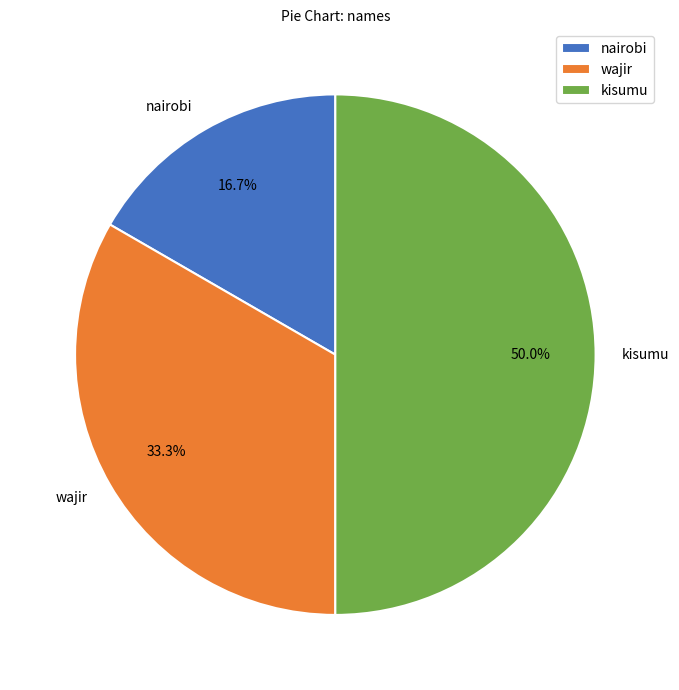

Which has a higher value, nairobi or wajir?

wajir